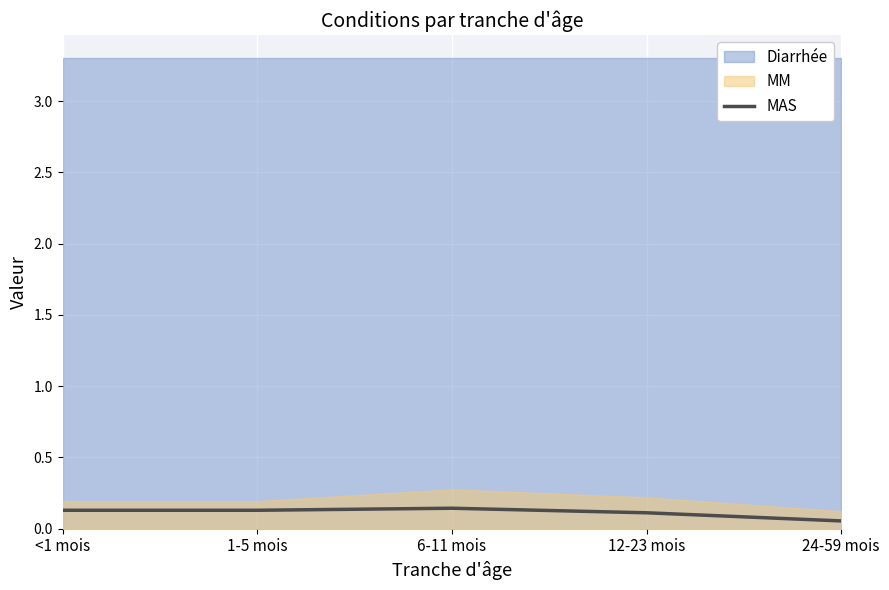

True or false: there are more than 1 points higher than both neighbors.

False